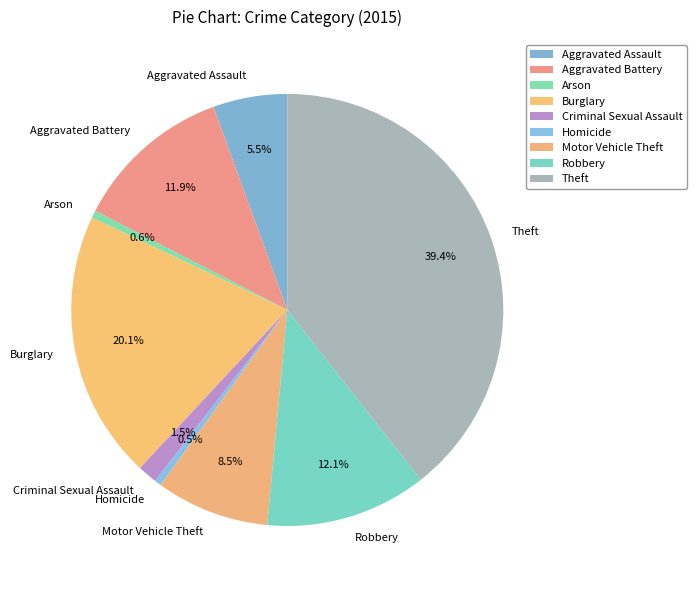

How much of the chart is everything except Burglary?

79.9%